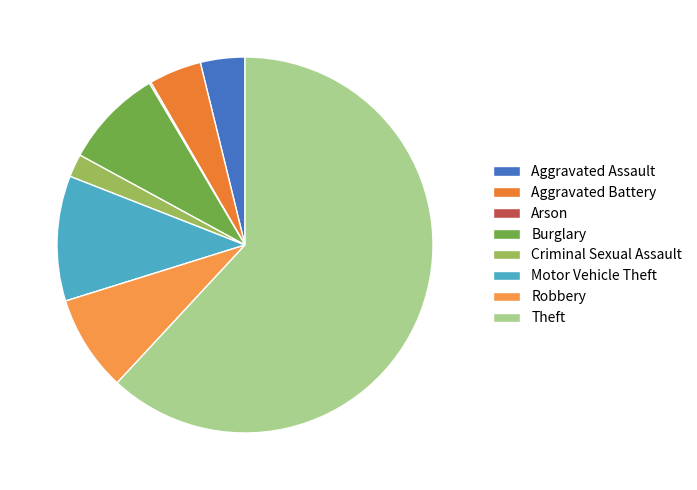

What is the total percentage of Burglary and Theft?

70.5%